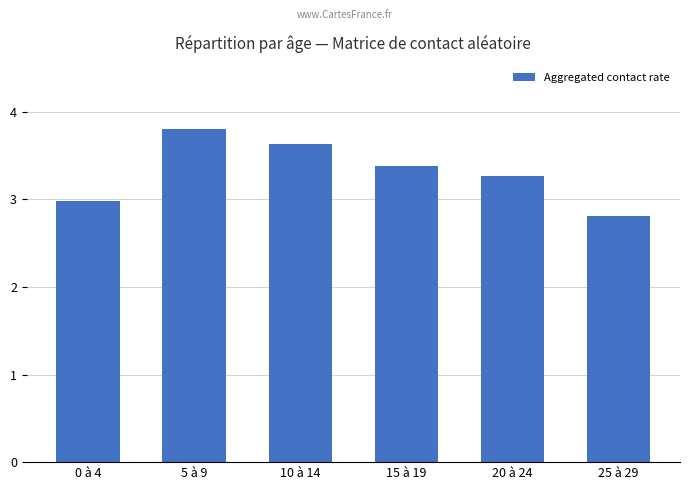

Reading right to left, list all the values displayed in this chart.

2.8	3.3	3.4	3.6	3.8	3.0